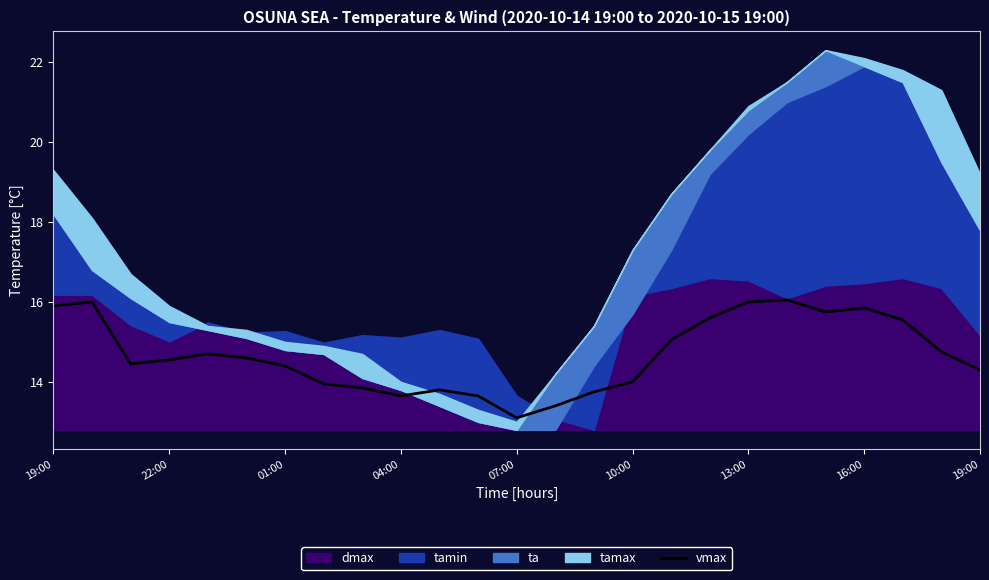

Reading right to left, list all the values displayed in this chart.

14.3	14.8	15.6	15.9	15.8	16.1	16.0	15.6	15.1	14.0	13.8	13.4	13.1	13.7	13.8	13.7	13.9	14.0	14.4	14.6	14.7	14.6	14.5	16.0	15.9